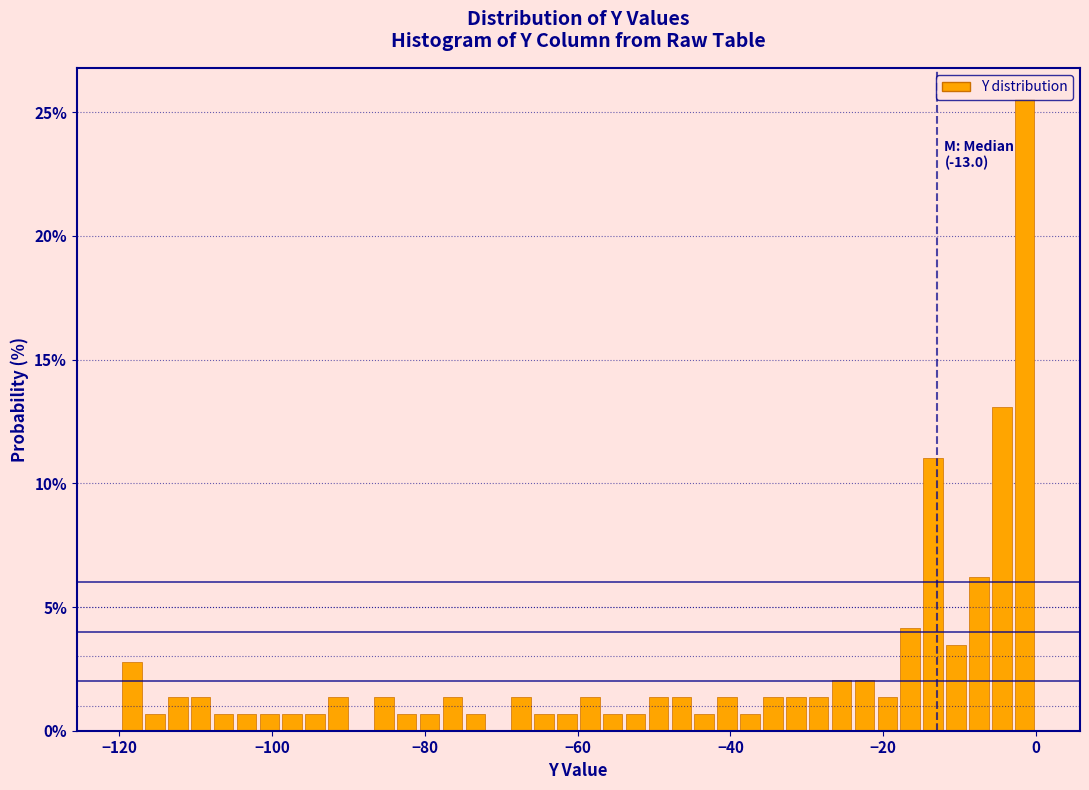

Read against the x-axis, roughly where is the centre of the tallest bar?

-2